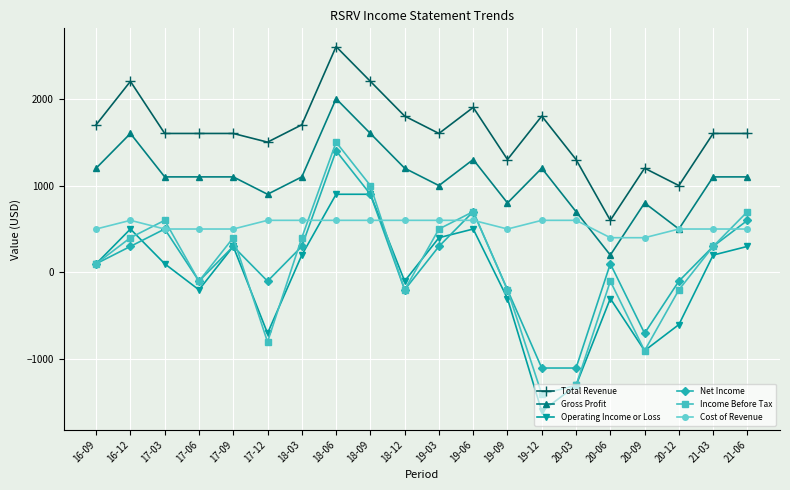

Where is the first local minimum for Net Income?

17-06